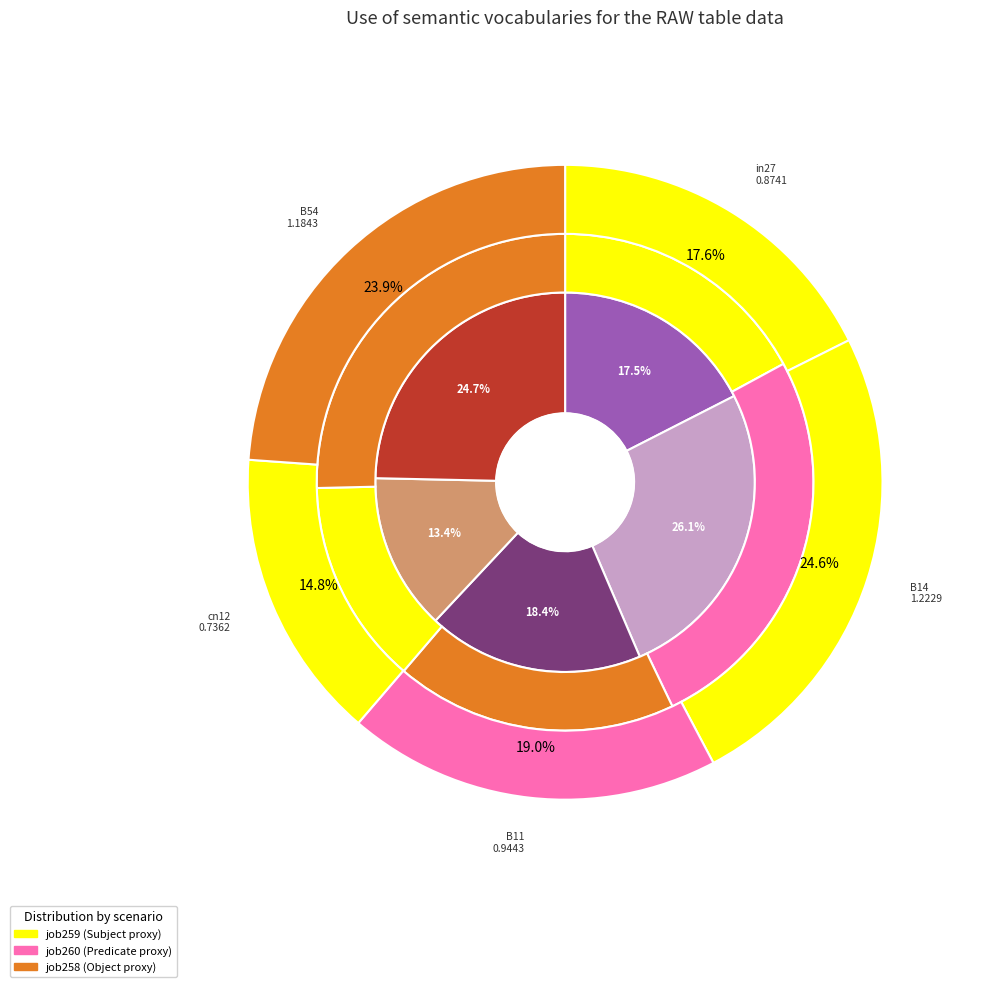

To the nearest percent, what portion does cn12 represent?

15%